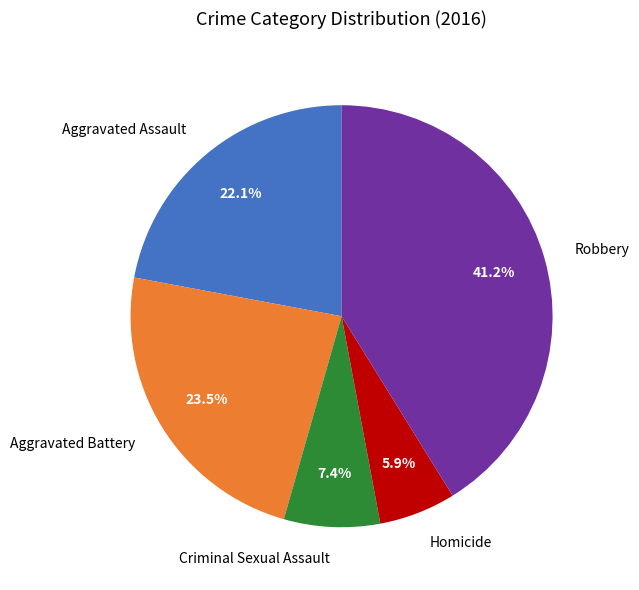

Between Homicide and Aggravated Assault, which is larger?

Aggravated Assault